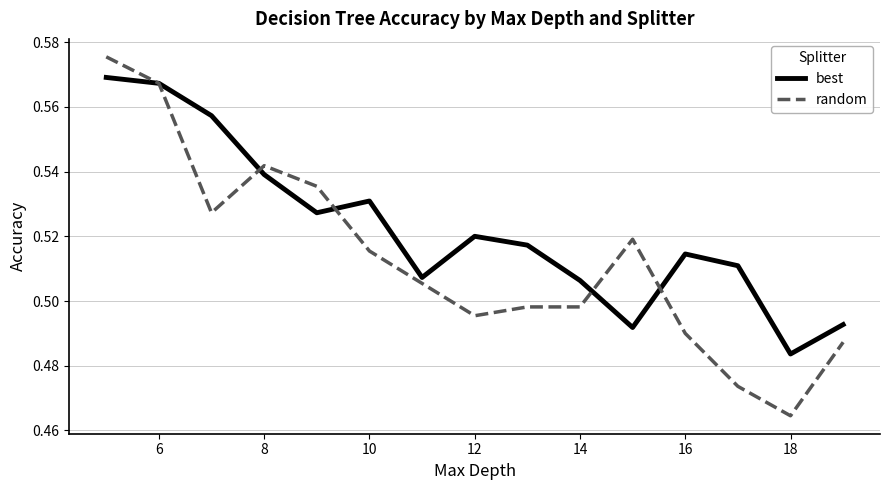

Rank the series by their maximum value, from highest to lowest.

random, best